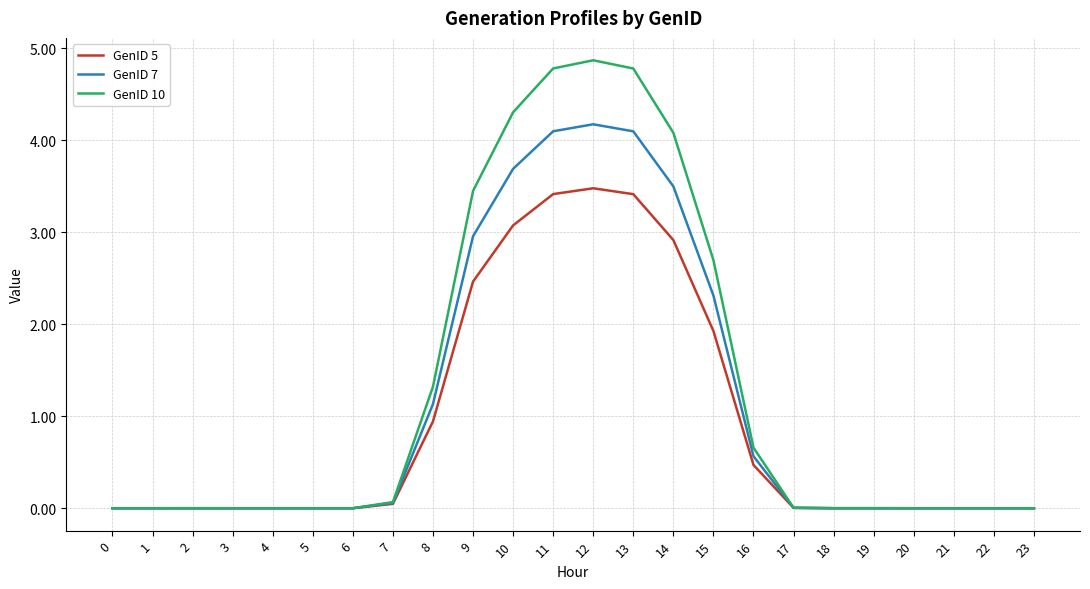

What is the difference between the highest and lowest values at 10?

1.2